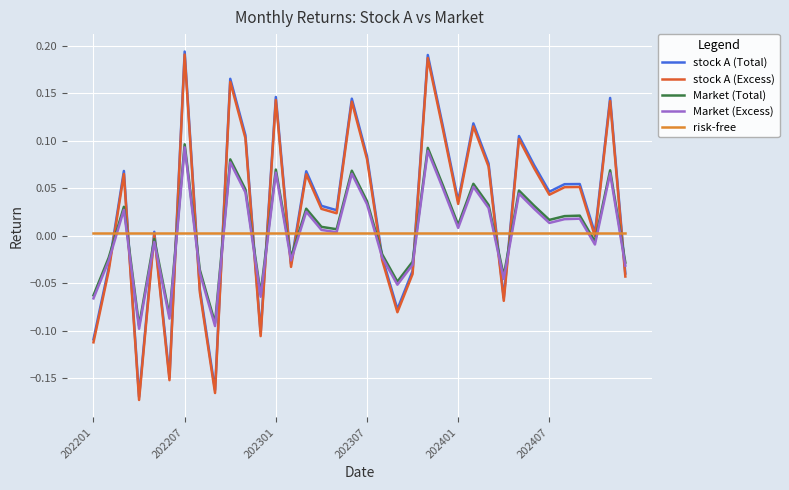

After their last crossing, which series has the higher values: stock A (Excess) or Market (Total)?

Market (Total)